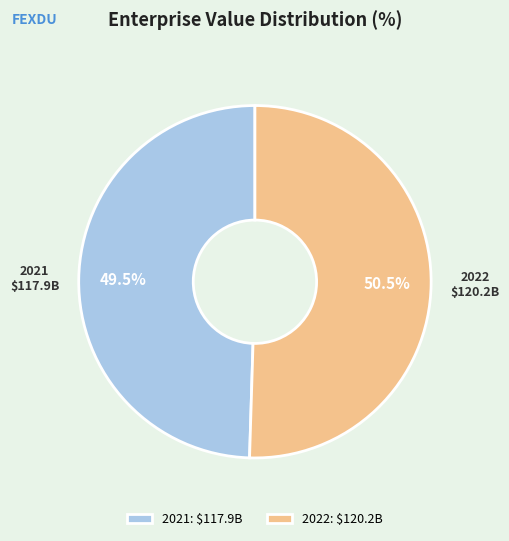

Which slice is the smallest?

2021